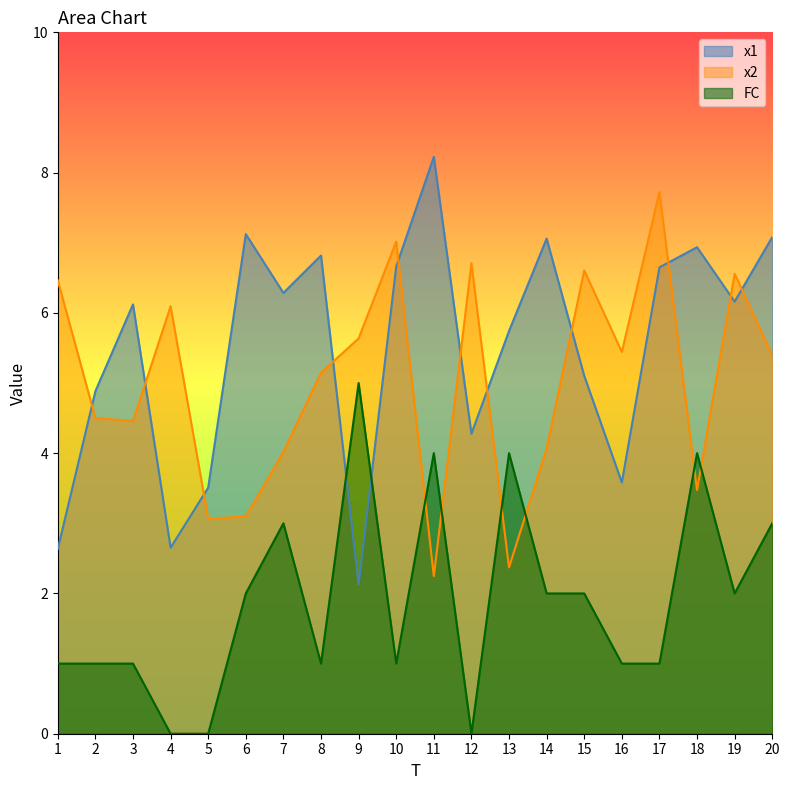

What are all the series names shown in the legend?

x1, x2, FC